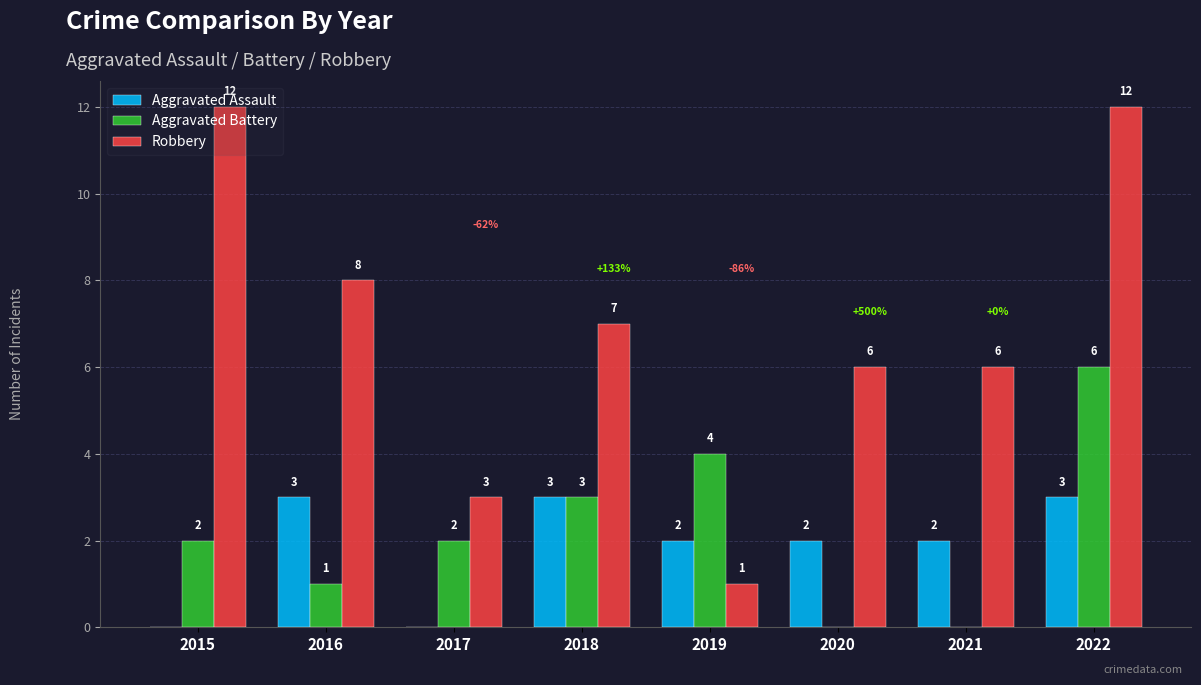

True or false: Aggravated Battery has a value of 4 at 2019.

True